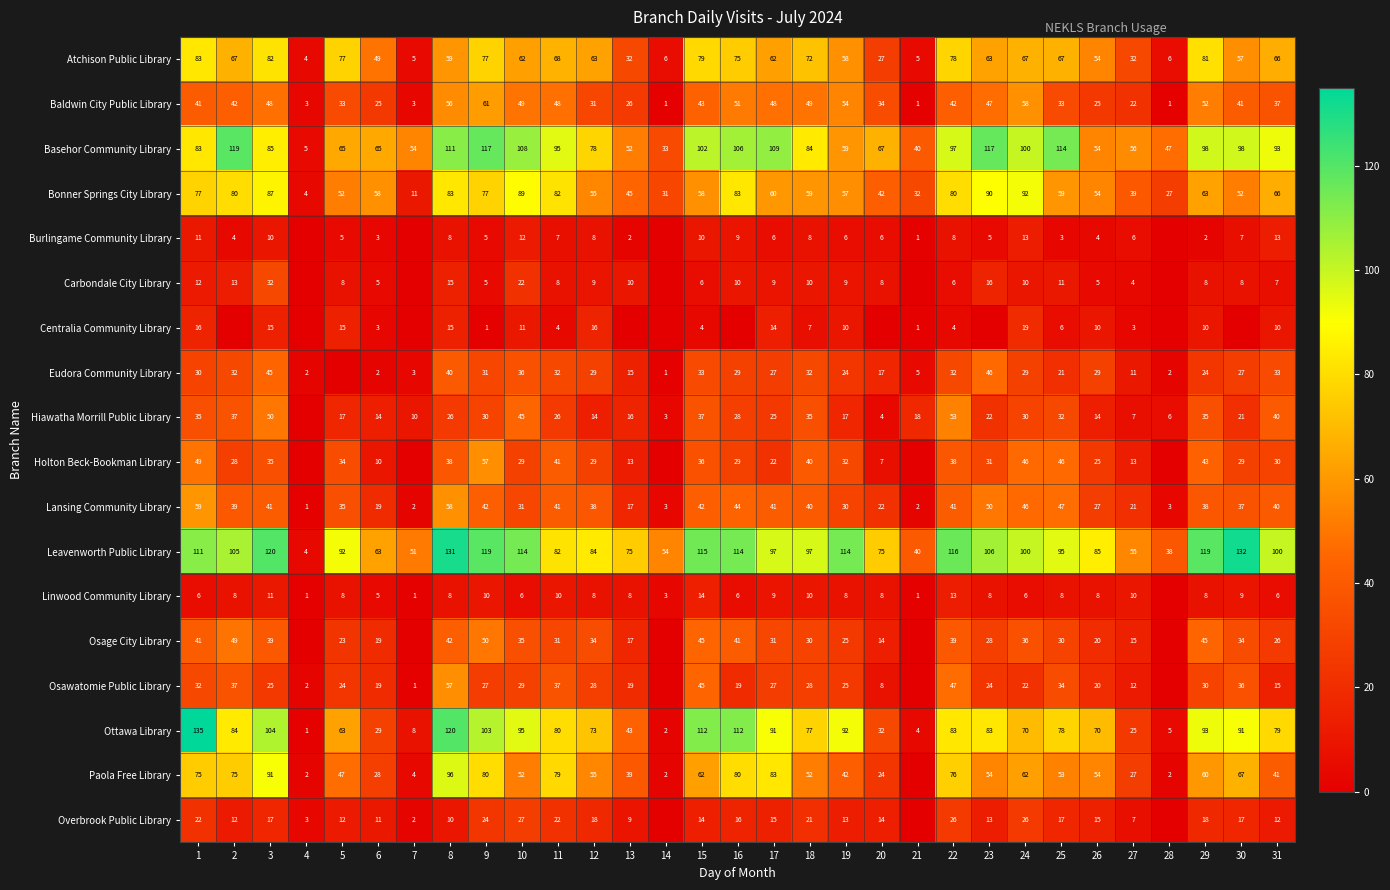

What is the difference between the highest and lowest values at 9?

118